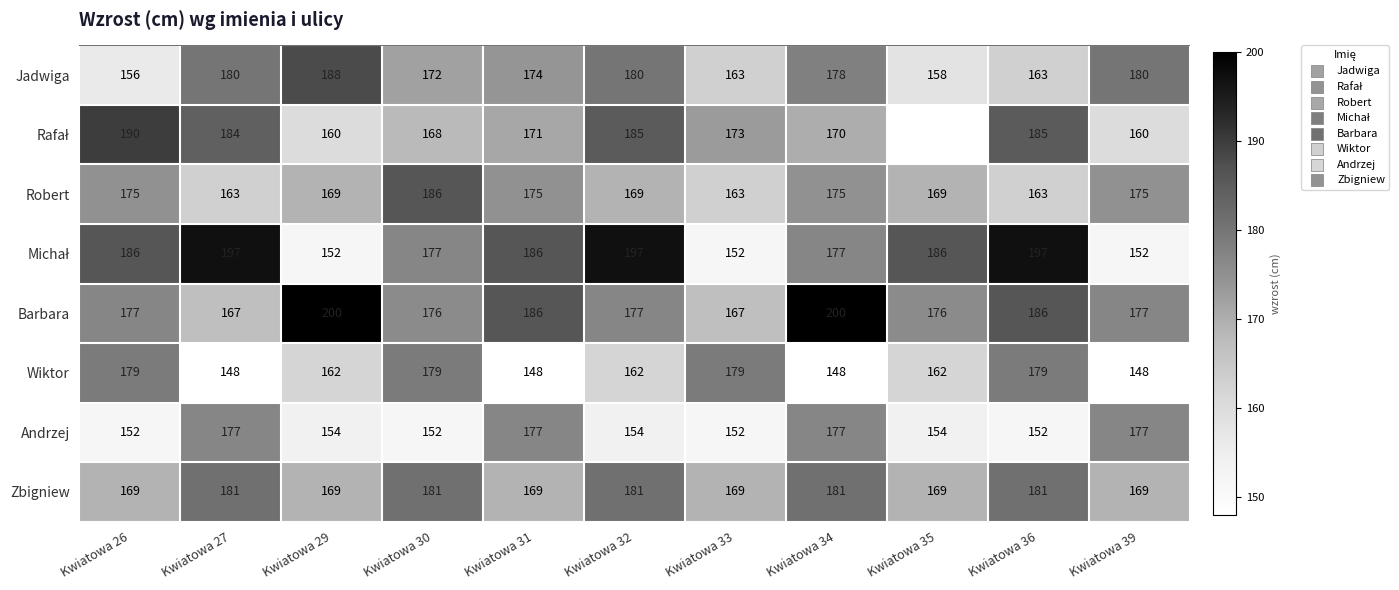

Is the value of Barbara at Kwiatowa 35 greater than the value of Robert at Kwiatowa 32?

Yes